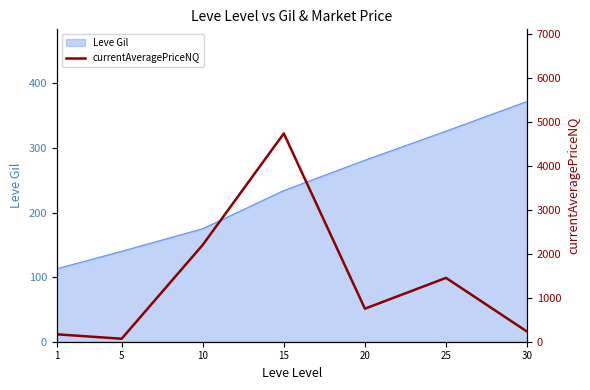

Rank the categories by Leve Gil value from lowest to highest.

1, 5, 10, 15, 20, 25, 30